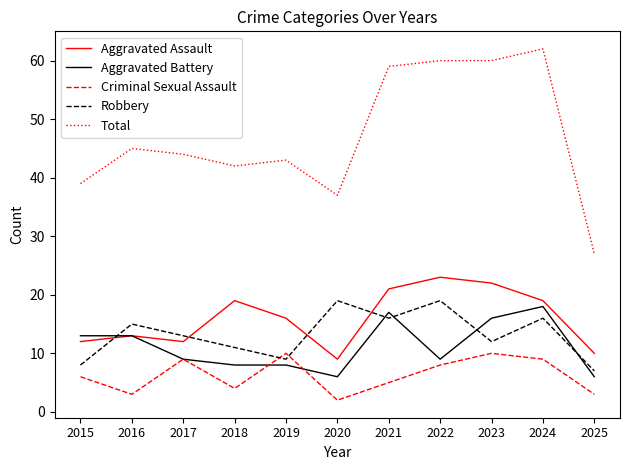

Which series has the largest total across all categories?

Total